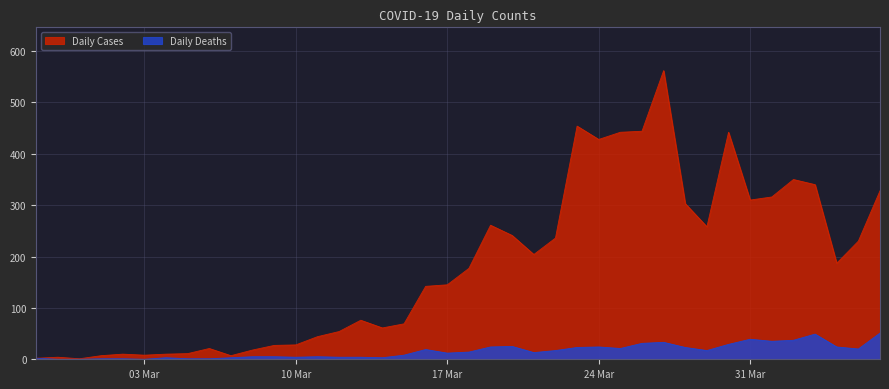

What is the value of the Daily Cases point at the 40th from the left?

328